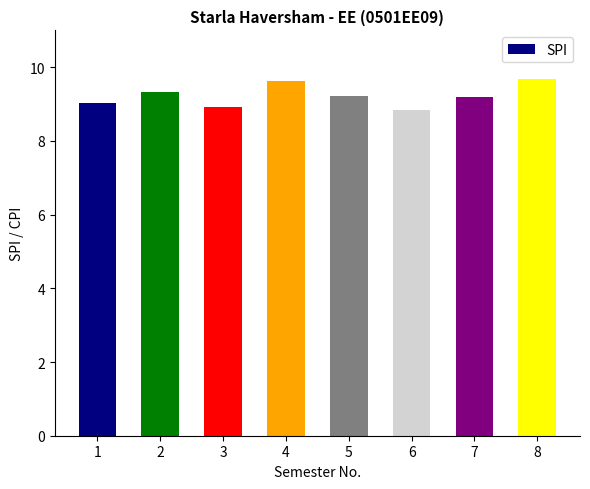

Does the chart contain any negative values?

No